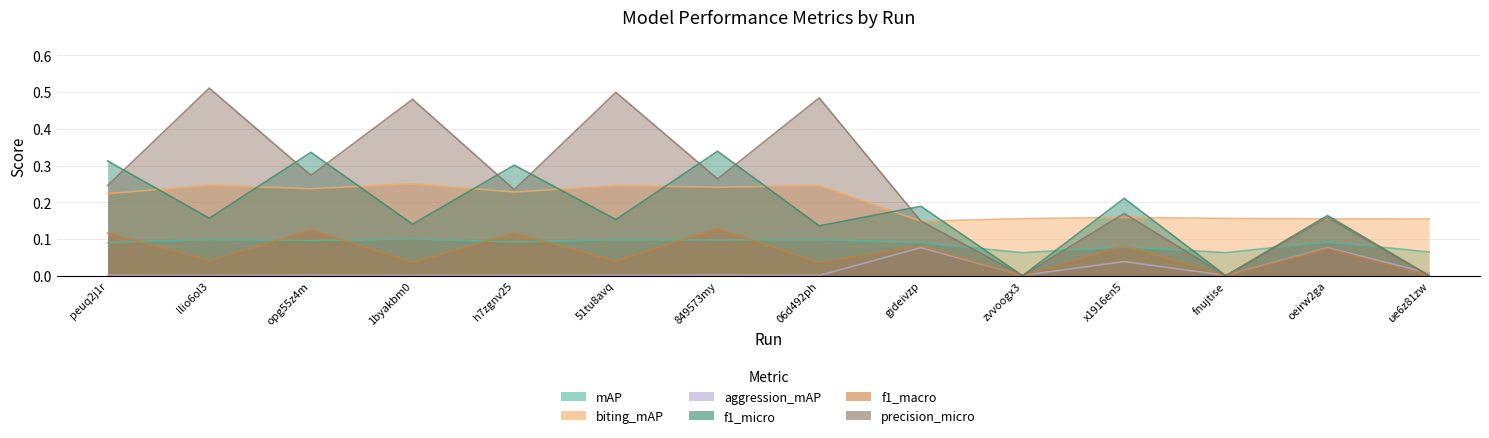

True or false: f1_macro has a value of 0.0 at 06d492ph.

True